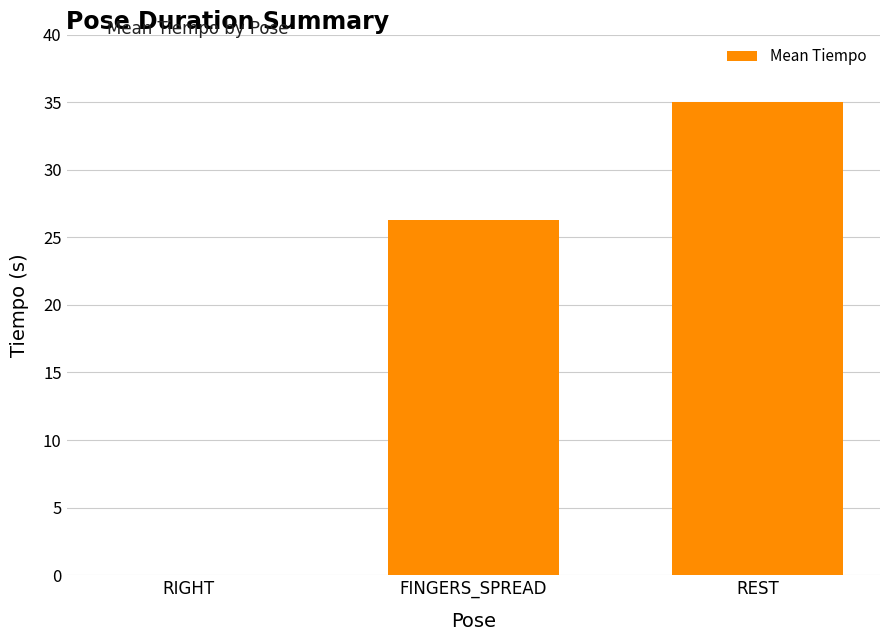

Is it true that the value at REST is 35.0?

True